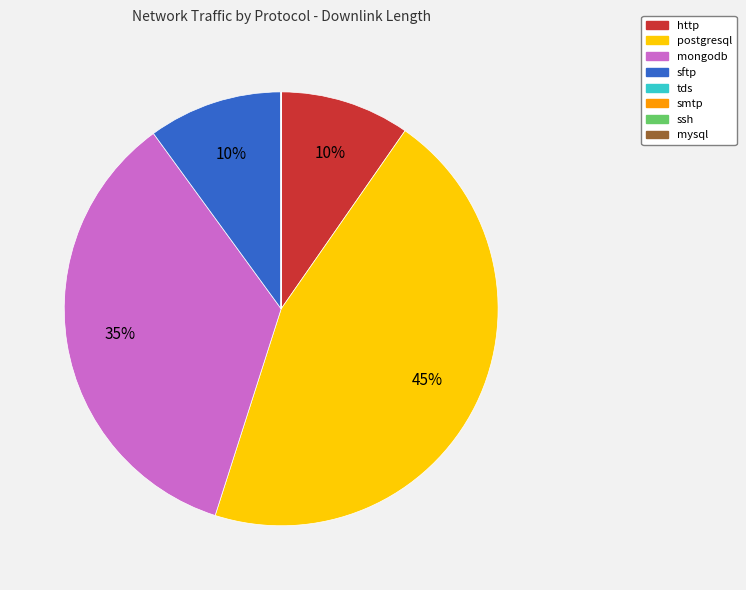

True or false: mongodb accounts for 42% of the total.

False